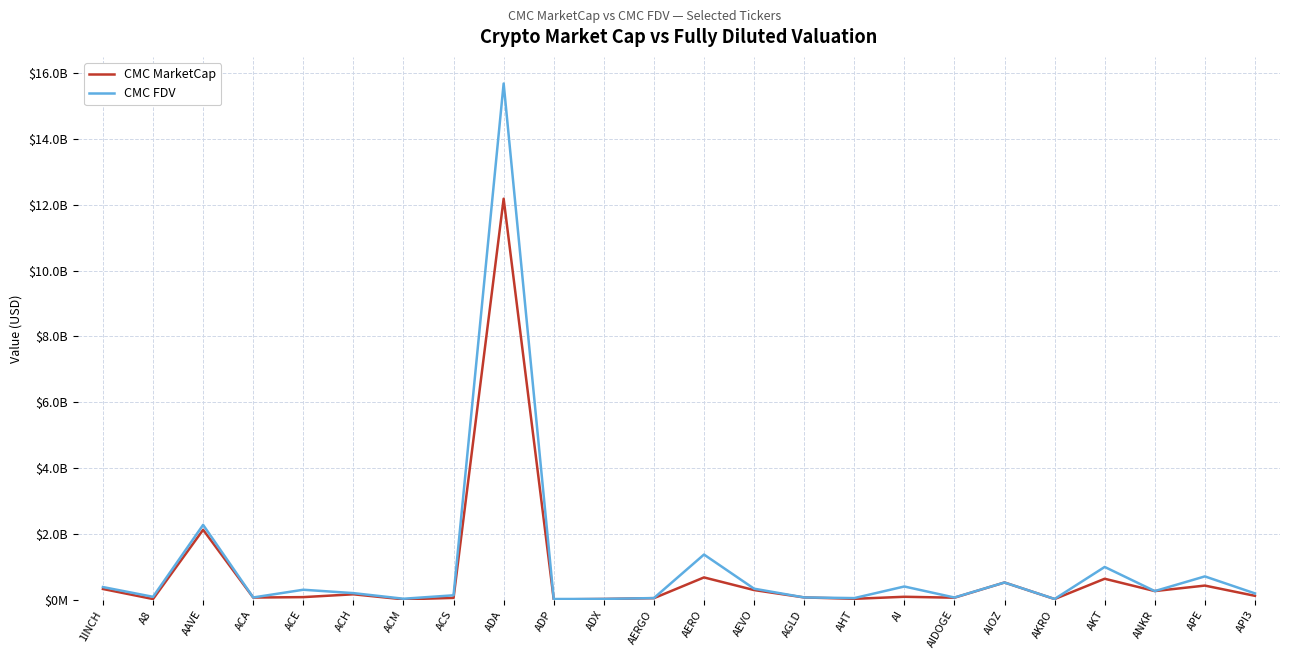

The CMC FDV series shows 4425776 at ADP. True or false?

False